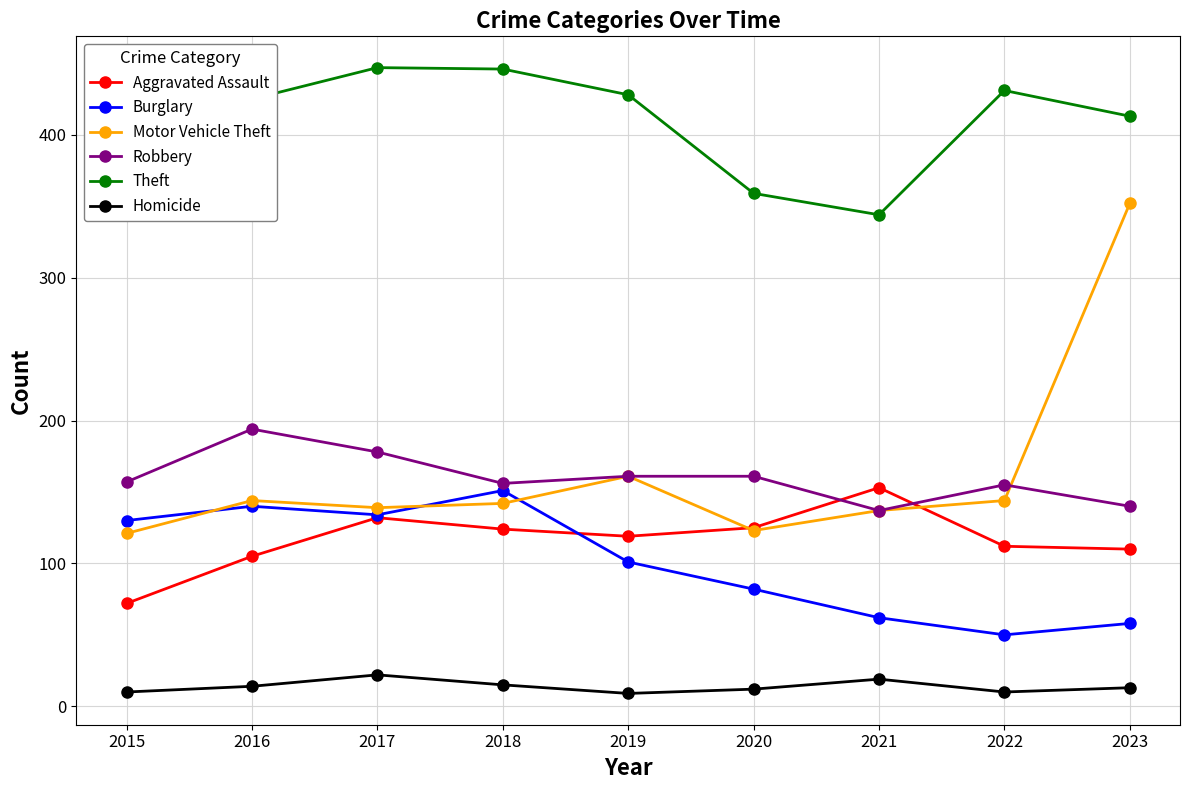

True or false: Robbery and Burglary cross at least once.

False